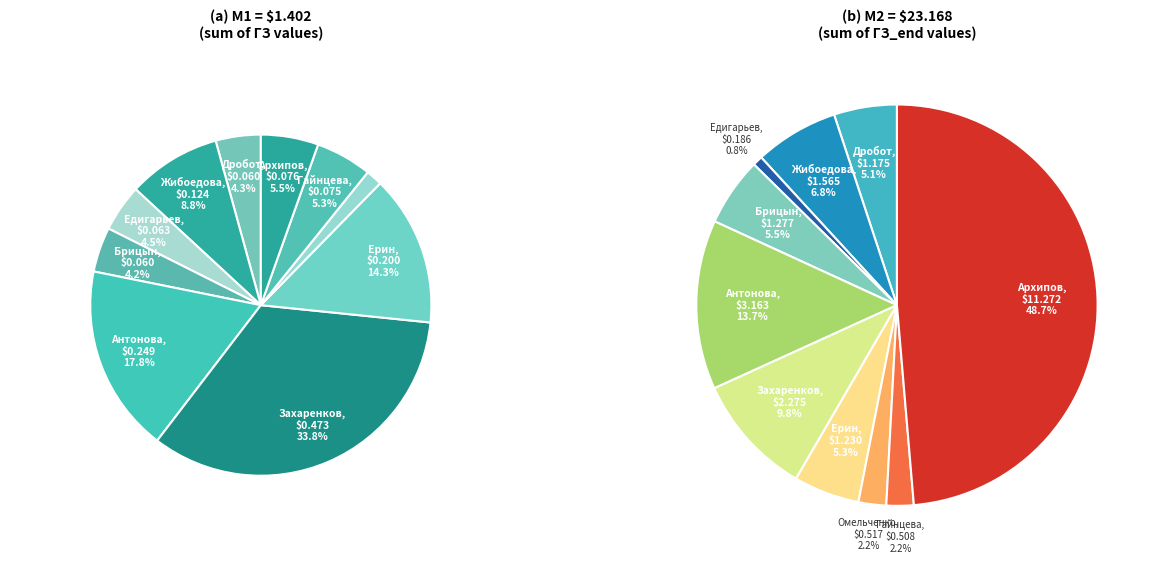

To the nearest percent, what percentage of the pie is Омельченко Сергей?

2%